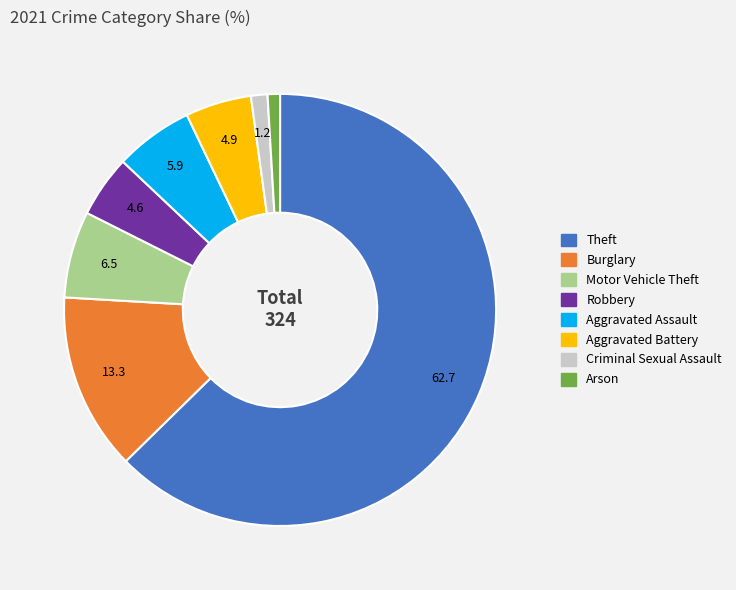

Combined, do Robbery and Aggravated Assault account for over 50%?

No